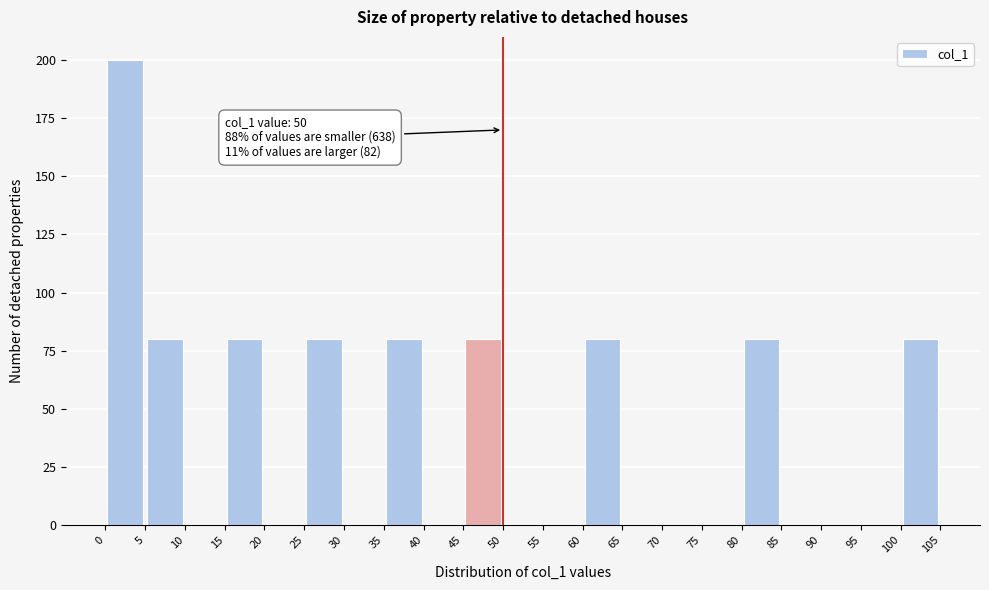

Over which range of the x-axis is the bar tallest?

0 to 5